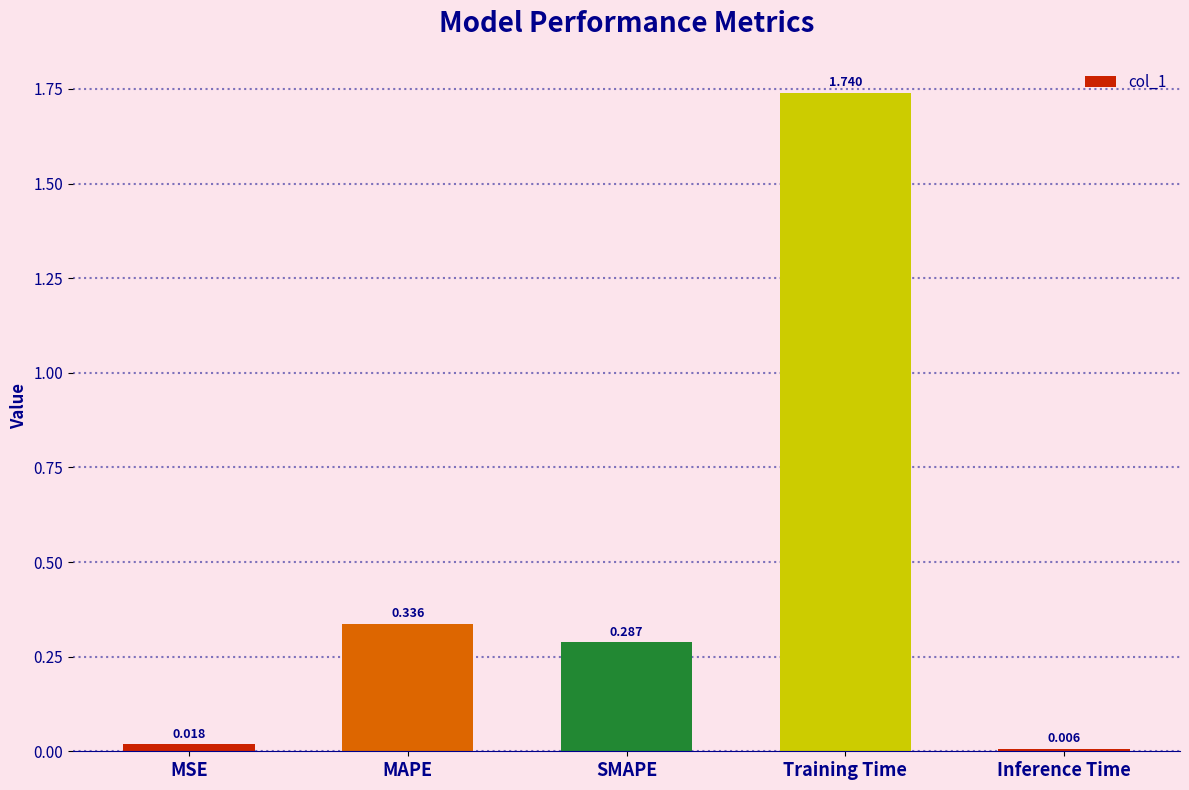

At which category does the chart reach its peak across all series?

Training Time